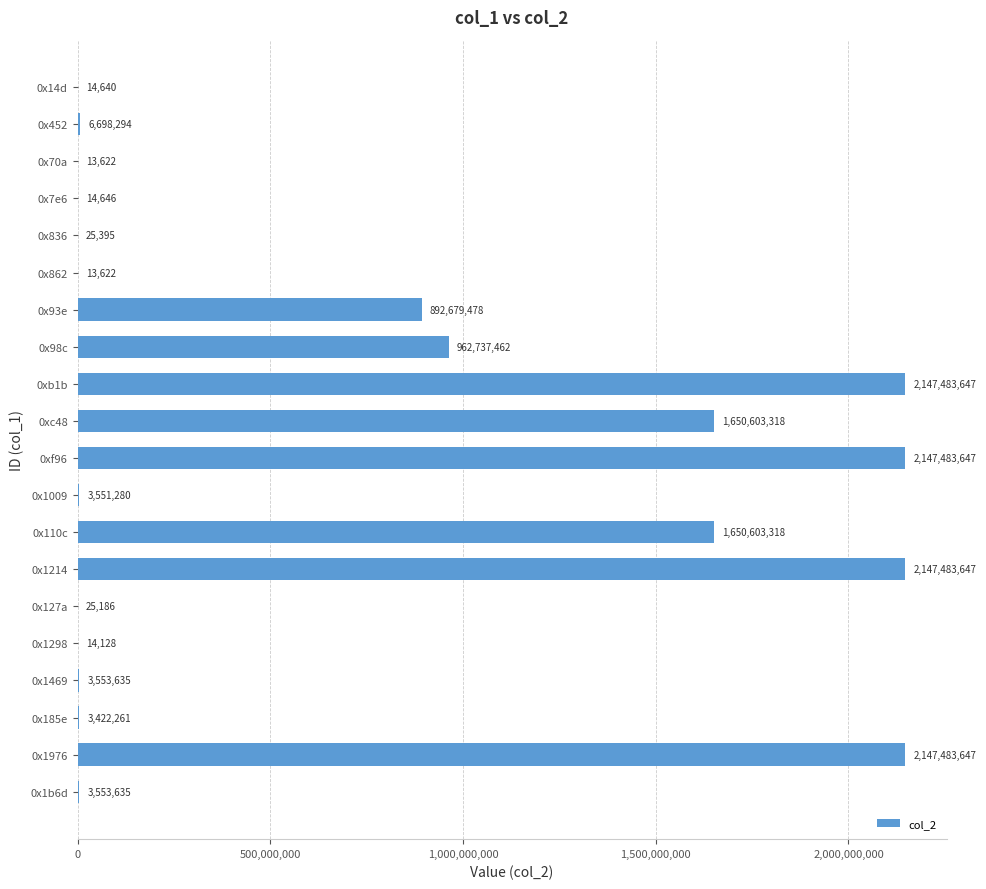

What is the greatest value displayed?

2147483647